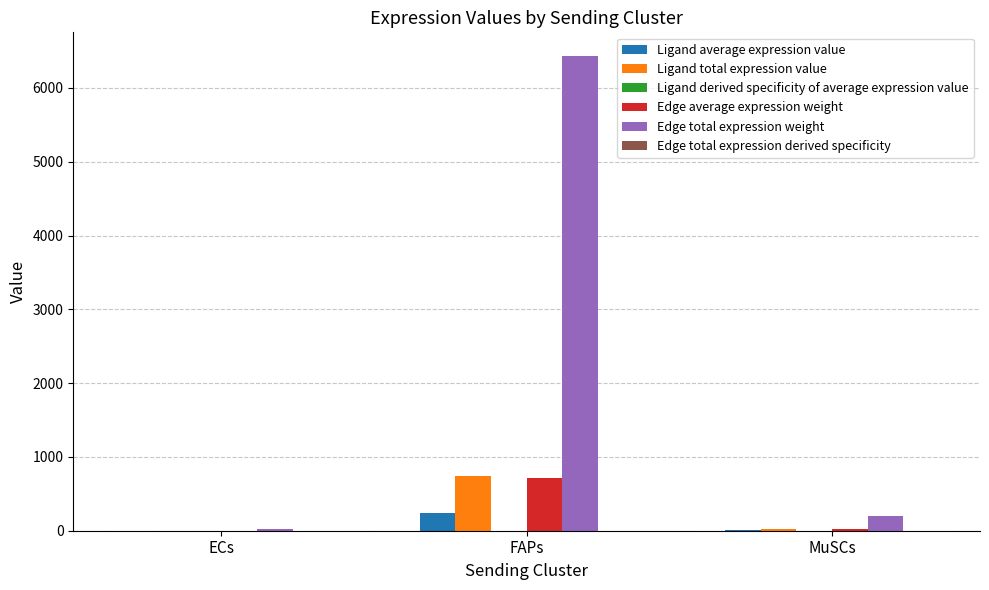

How many groups of bars are there?

3